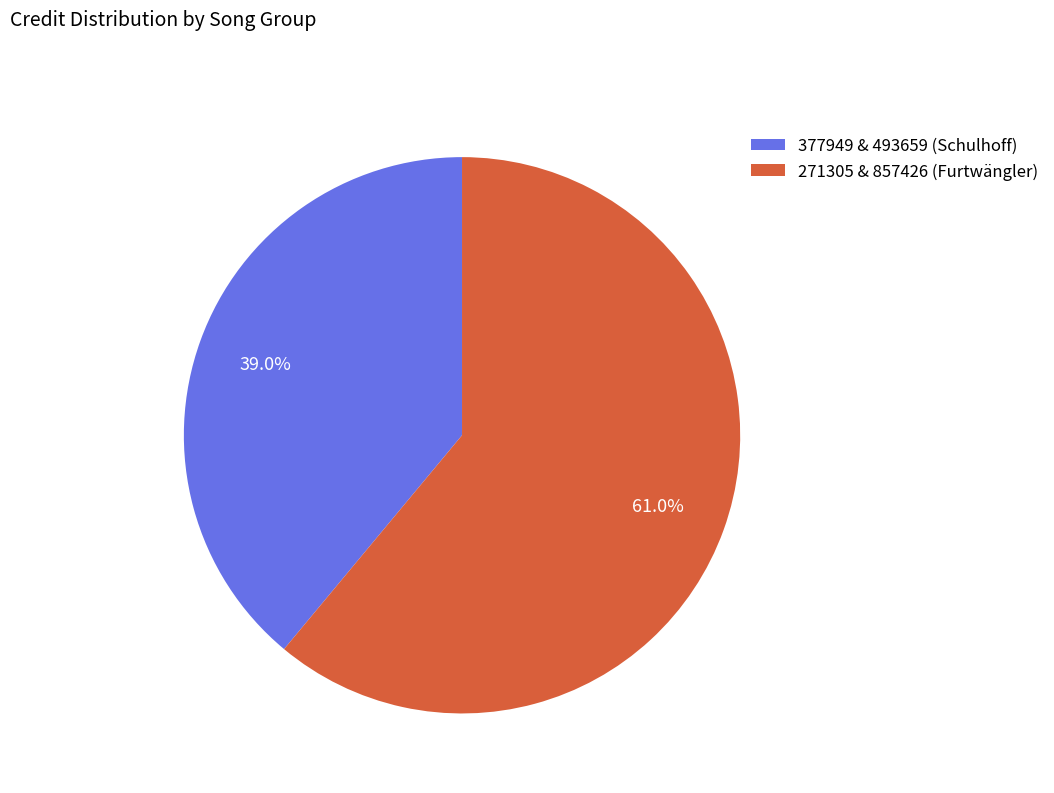

Approximately how many times larger is the value at 377949 & 493659 (Schulhoff) compared to 271305 & 857426 (Furtwängler)?

0.6